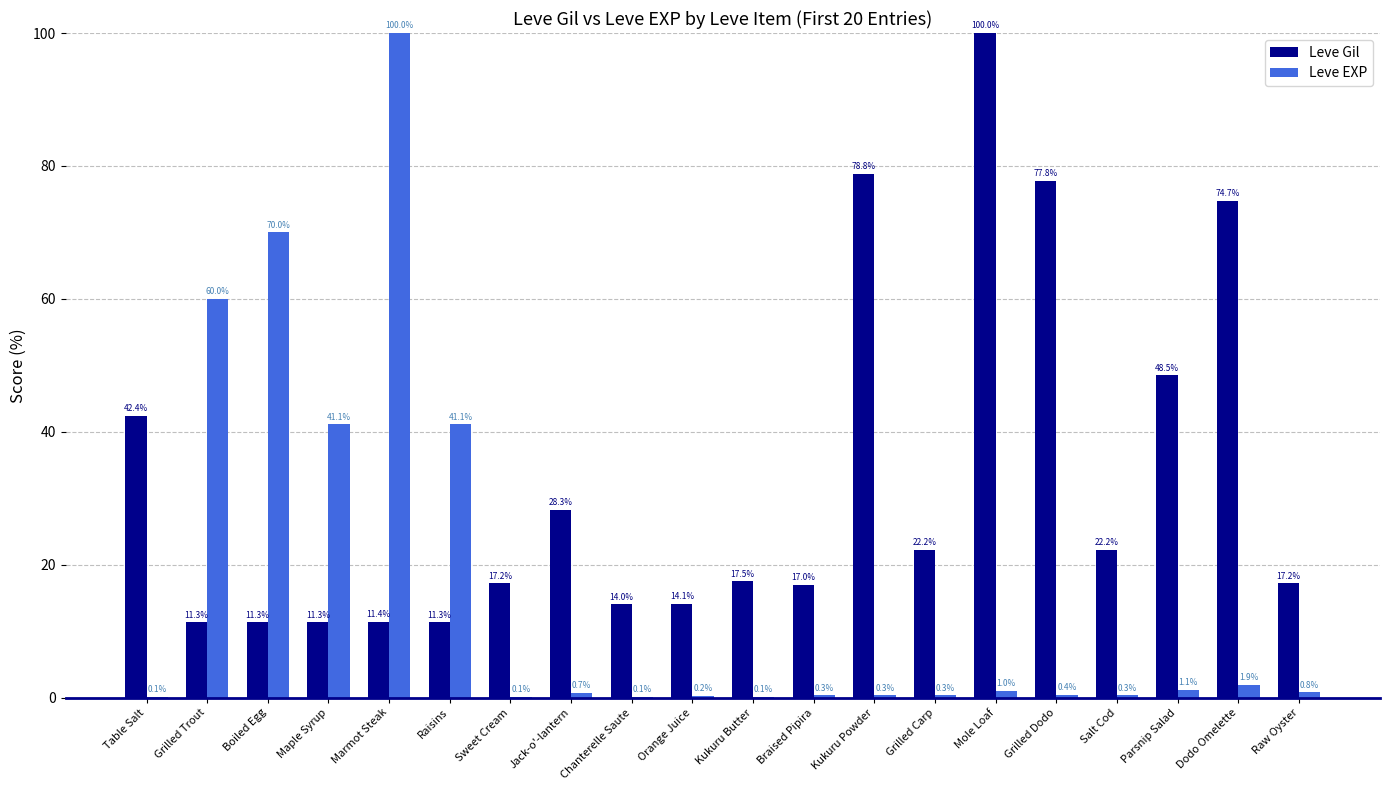

Where does the Leve Gil series first go above 17?

Table Salt